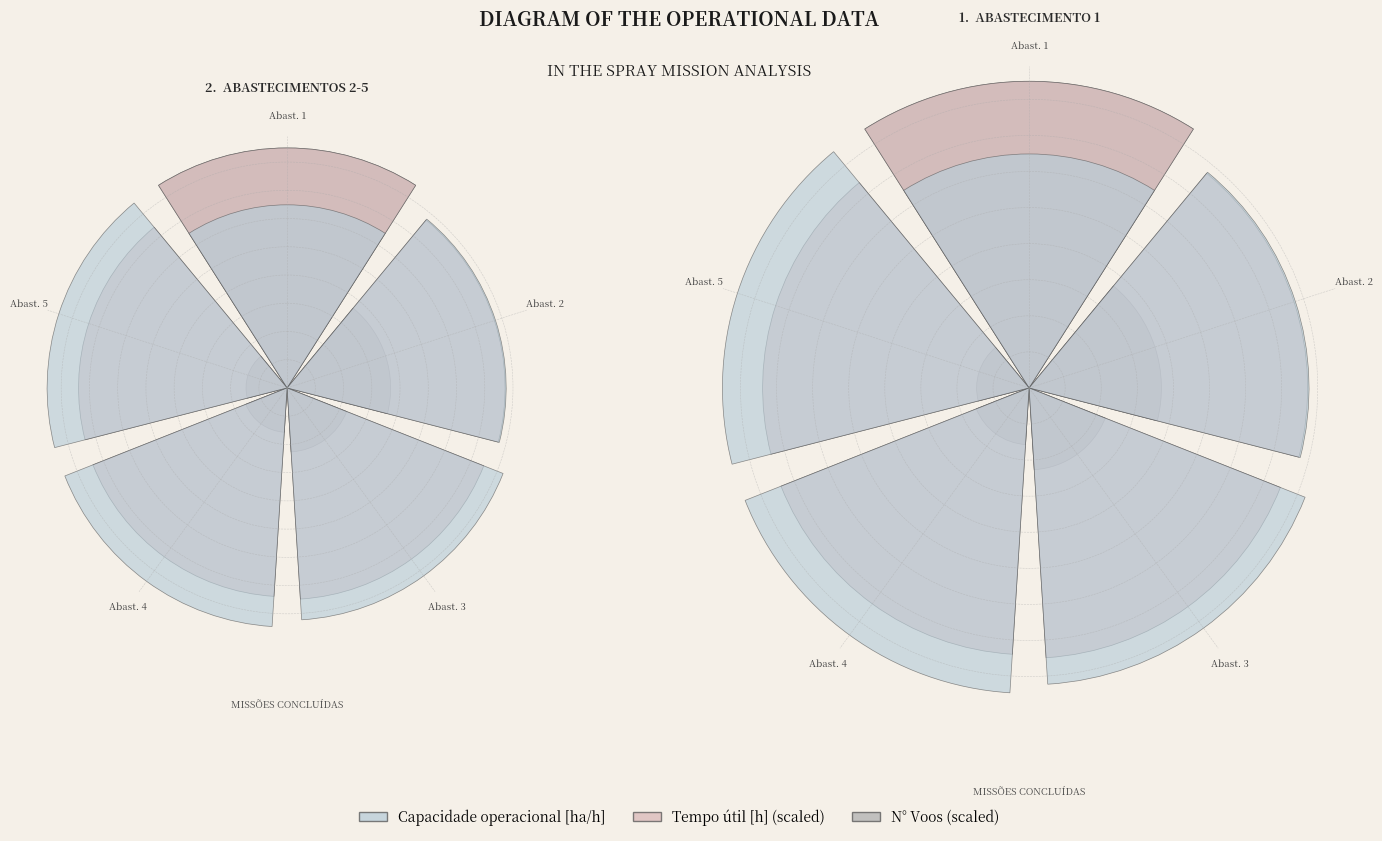

What is the largest slice in the pie chart?

Abast. 1